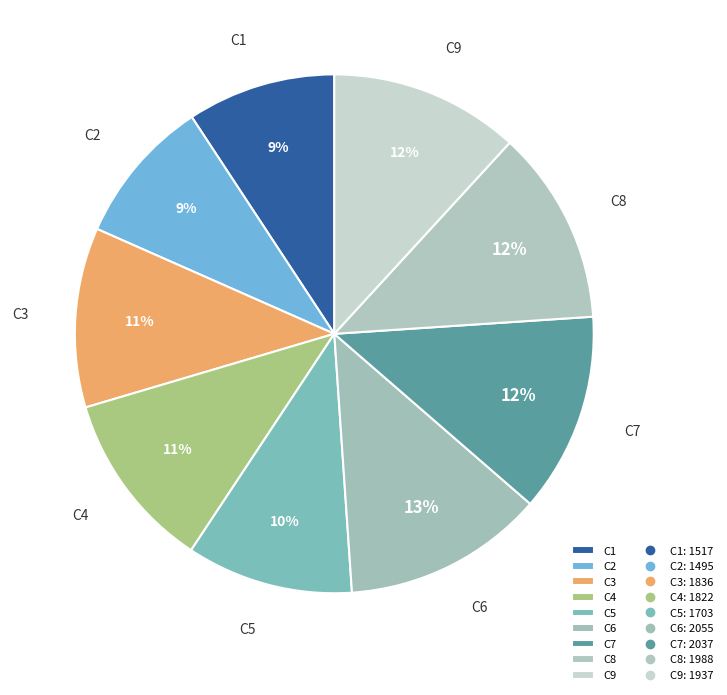

Is there a majority slice in this chart?

No